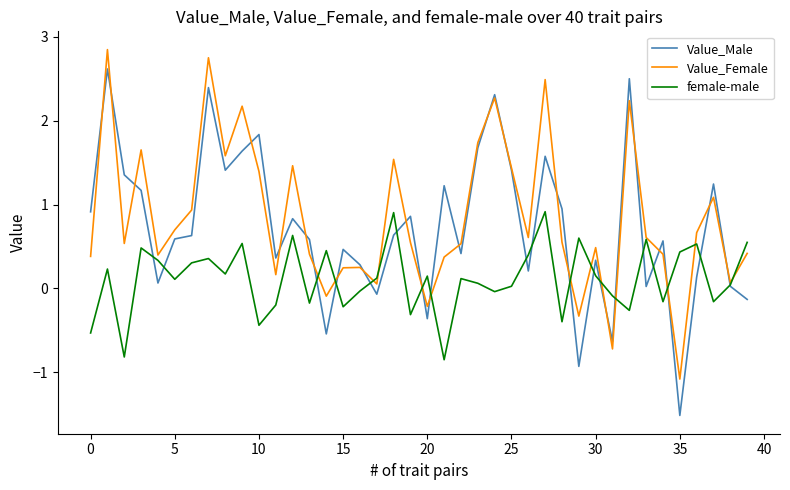

What is the maximum value for Value_Male?

2.6